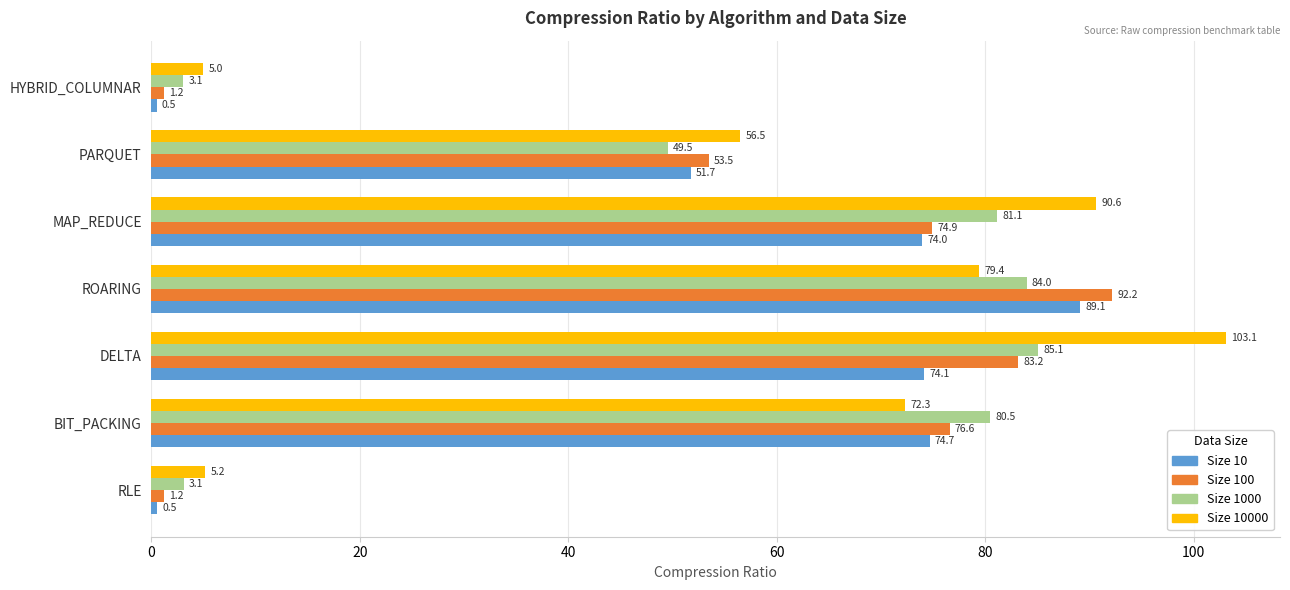

At which category is the sum across all series the highest?

DELTA